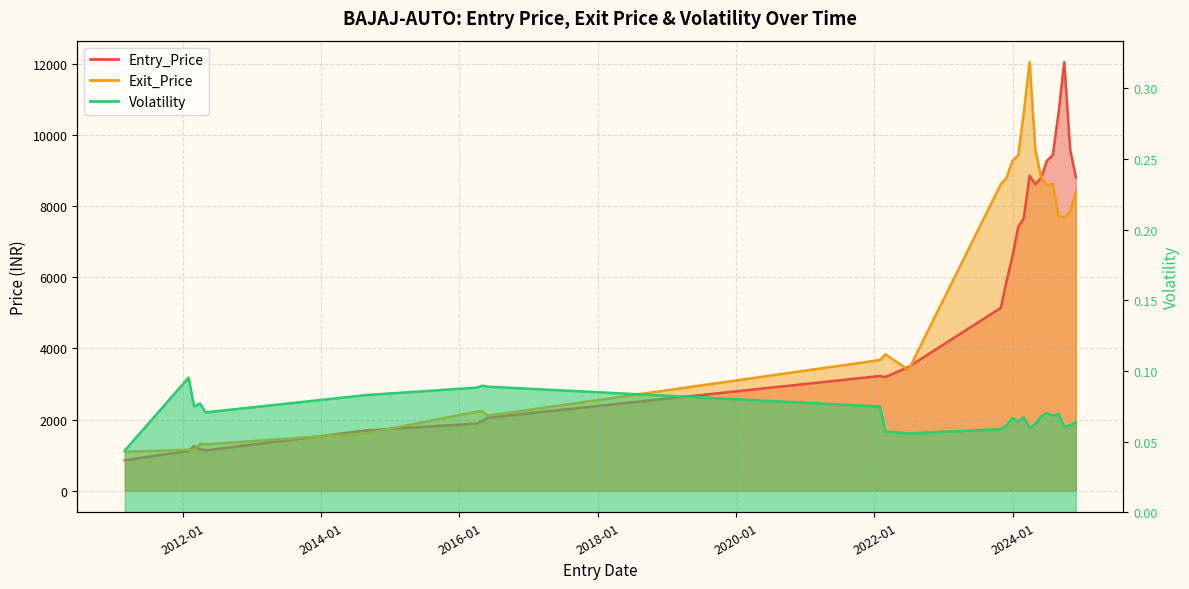

How many series are shown in this chart?

3